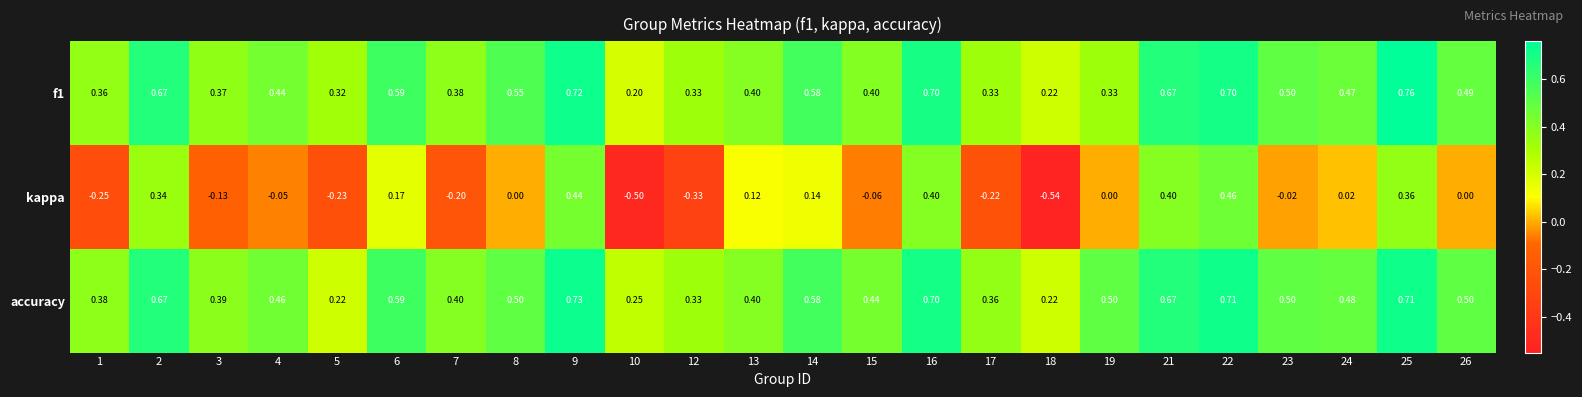

Is the value of kappa at 3 greater than the value of accuracy at 14?

No